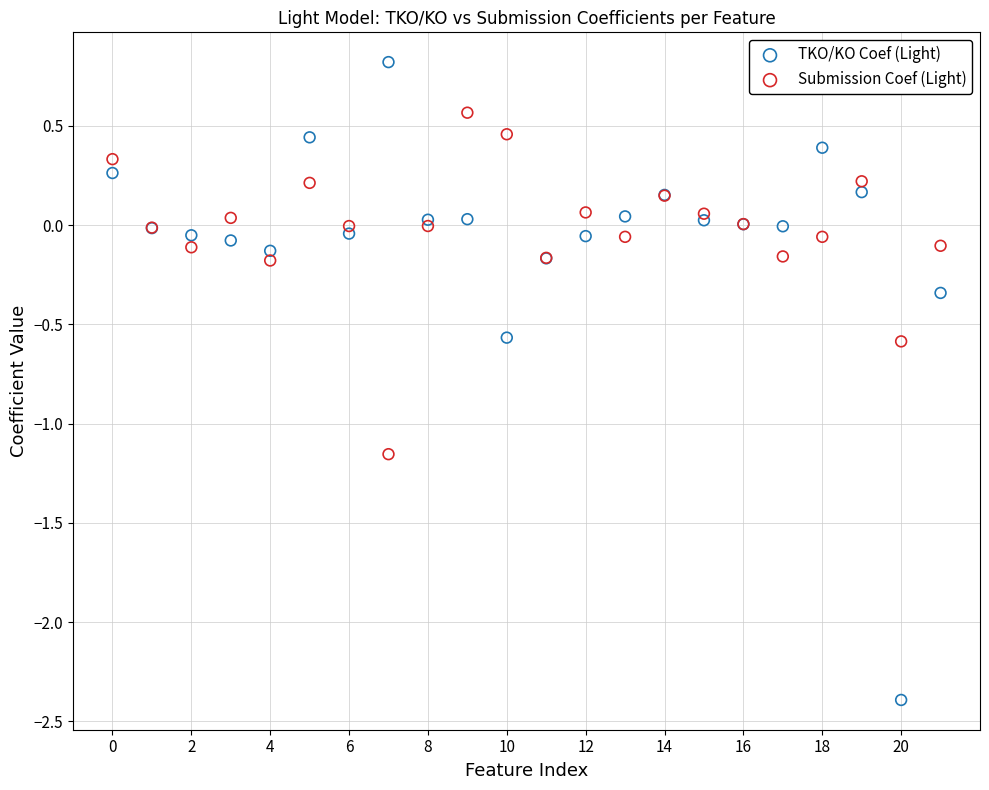

Which series contains the highest Y value?

TKO/KO Coef (Light)